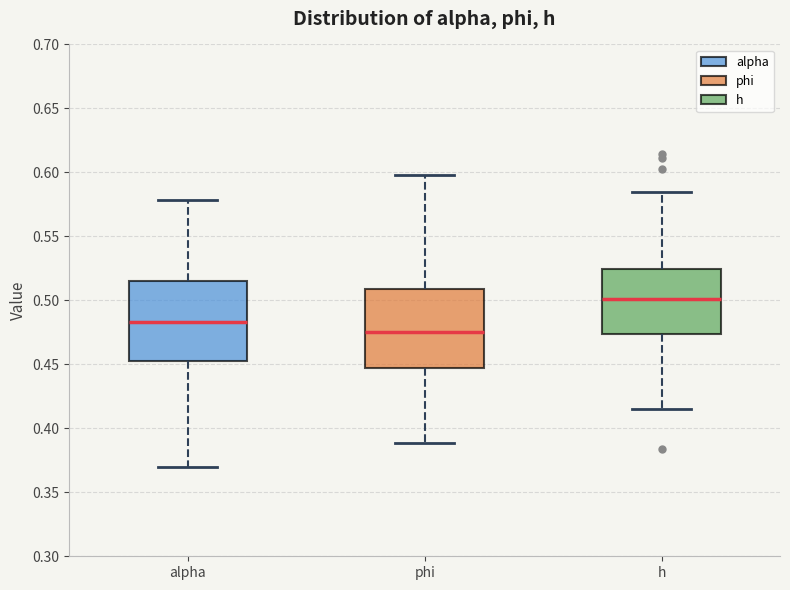

Which box's median line is the lowest?

phi